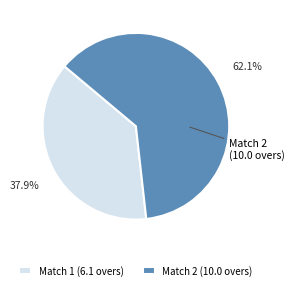

Combined, what portion of the pie is Match 1 (6.1 overs) and Match 2 (10.0 overs)?

100.0%